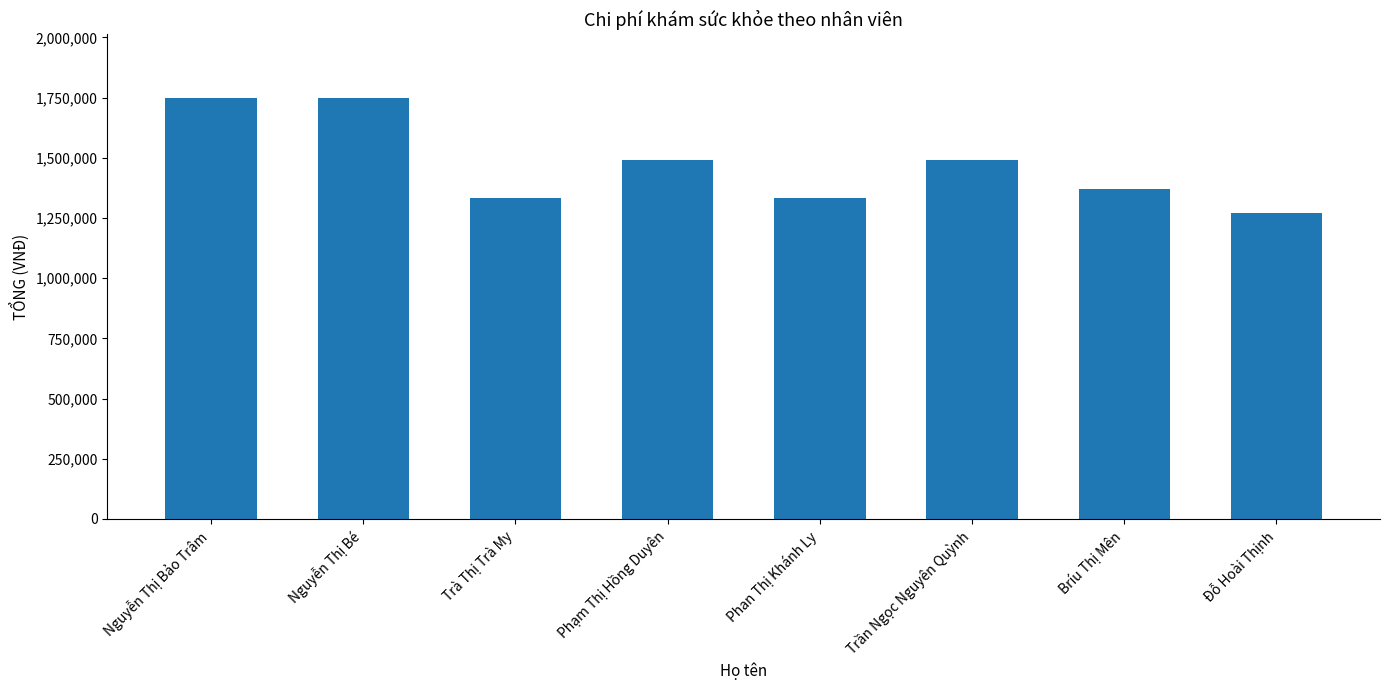

What is the value of the 8th bar from the left?

1270000